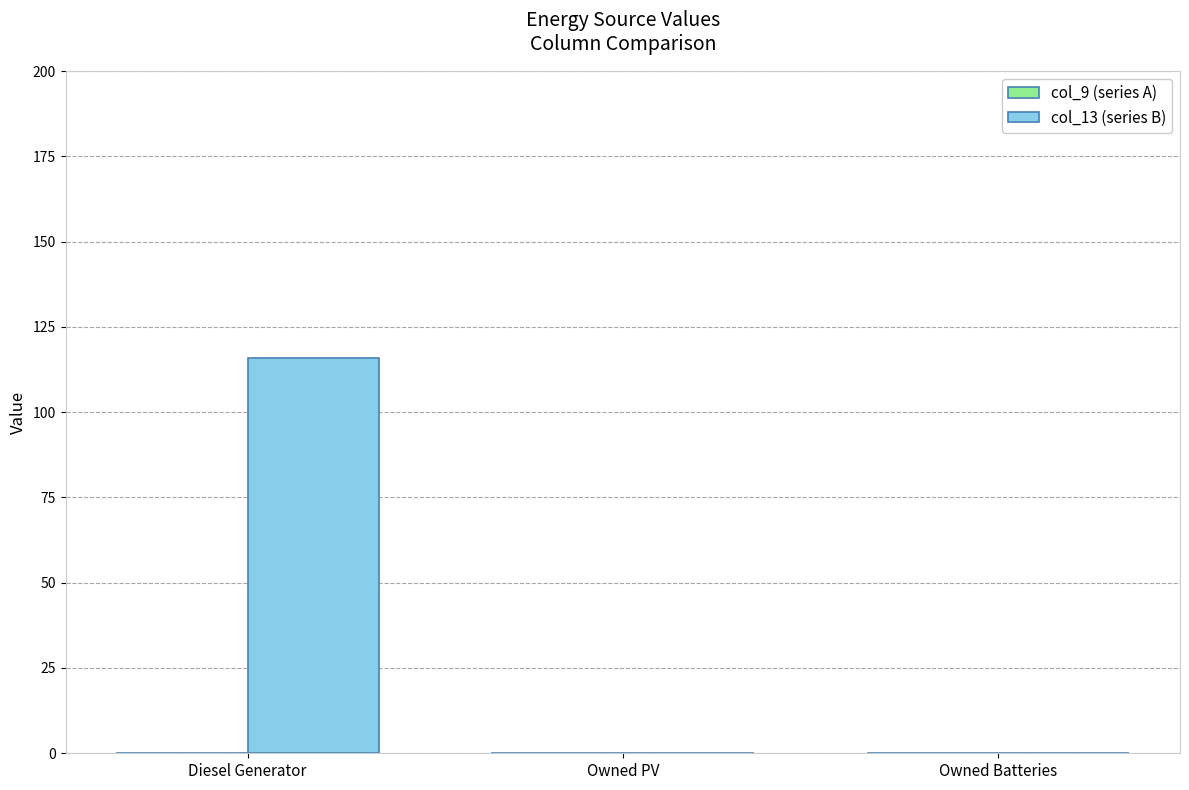

Are the bars horizontal?

No